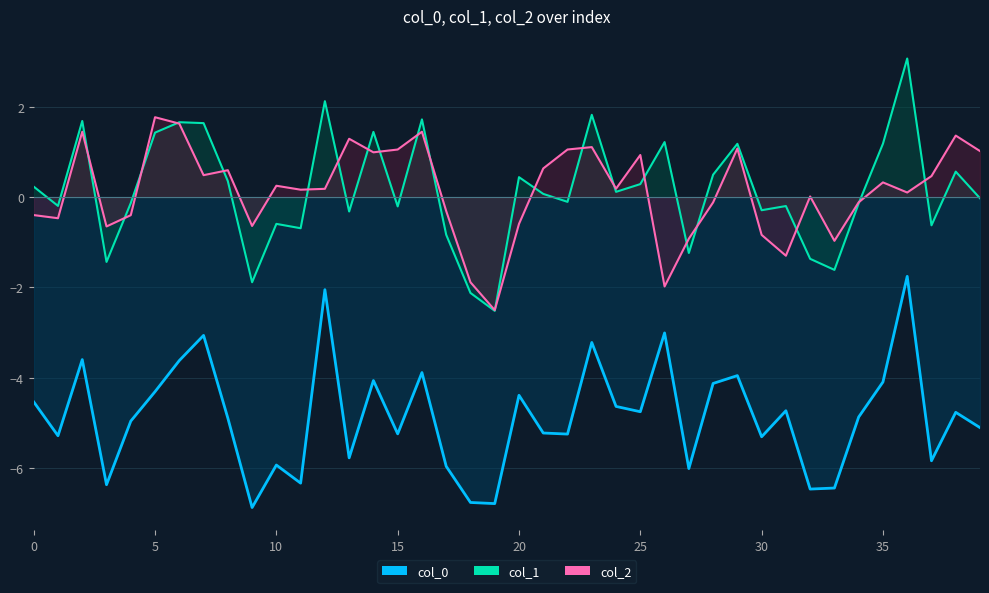

In col_1, how many points are lower than both neighbors (excluding endpoints)?

13